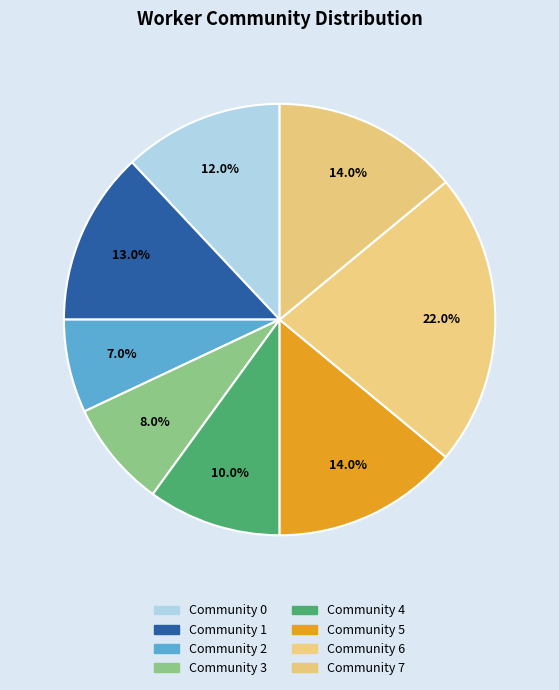

True or false: Community 4 accounts for 10% of the total.

True